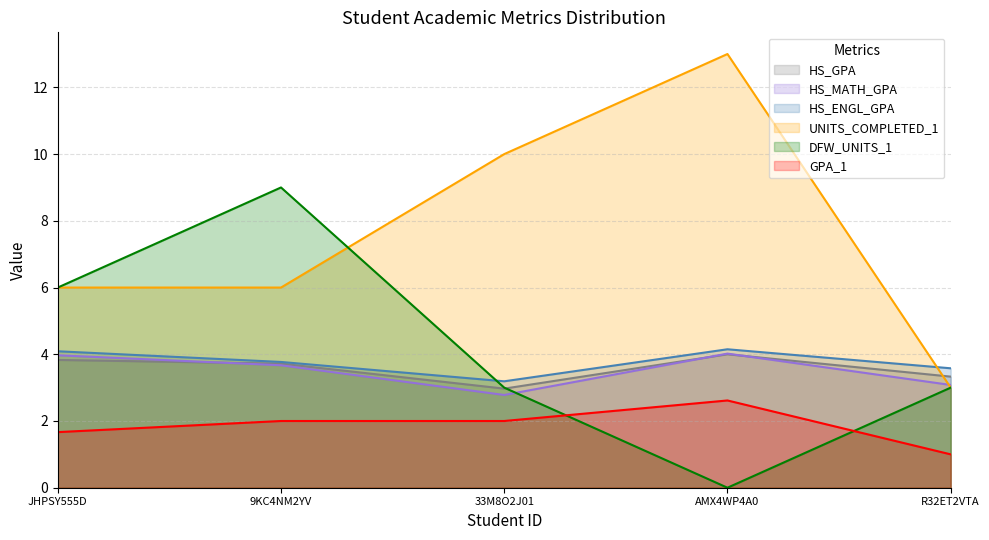

What is the spread (max minus min) of values at AMX4WP4A0?

13.0